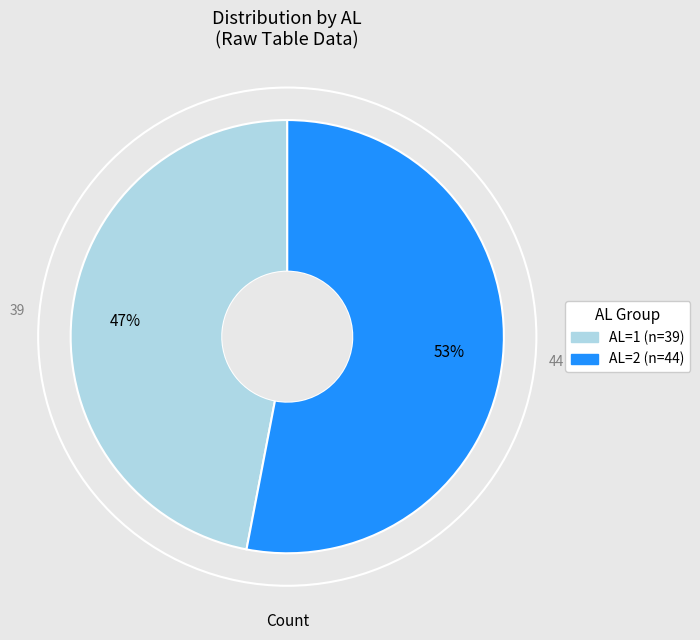

True or false: AL=1 accounts for 58% of the total.

False